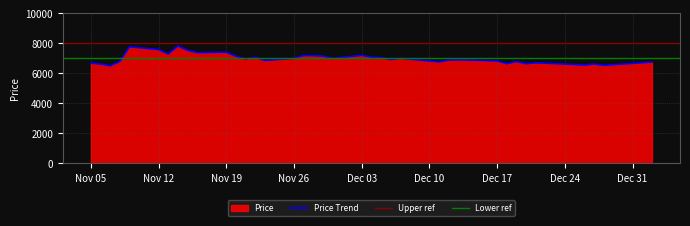

What is the maximum value for Price Trend?

7830